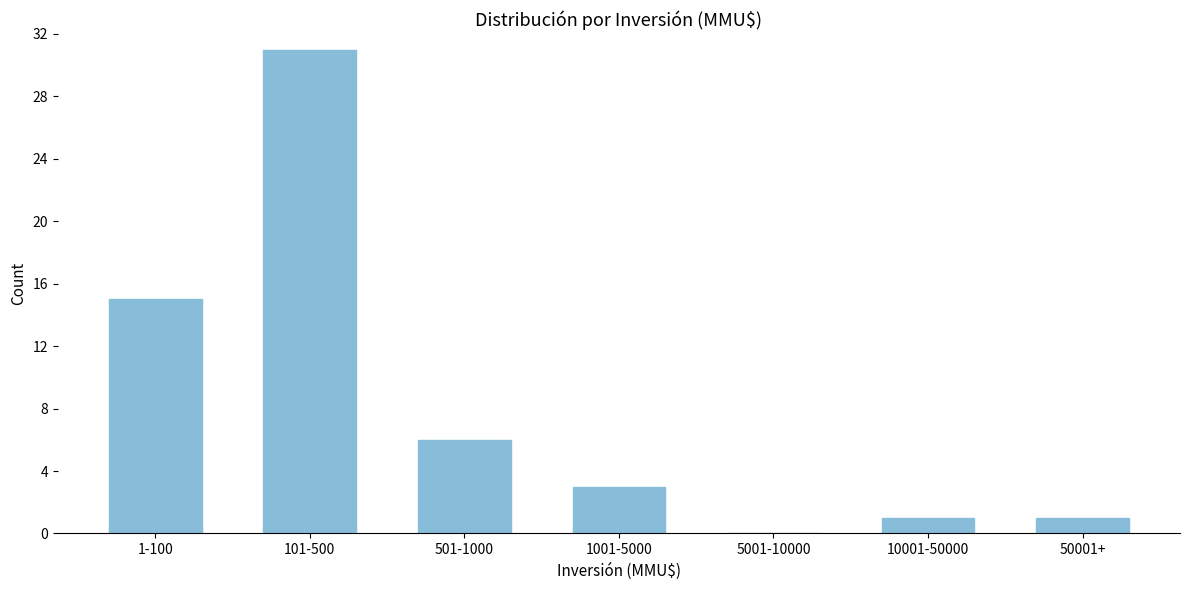

Reading left to right, list all the values displayed in this chart.

1-100=15	101-500=31	501-1000=6	1001-5000=3	5001-10000=0	10001-50000=1	50001+=1